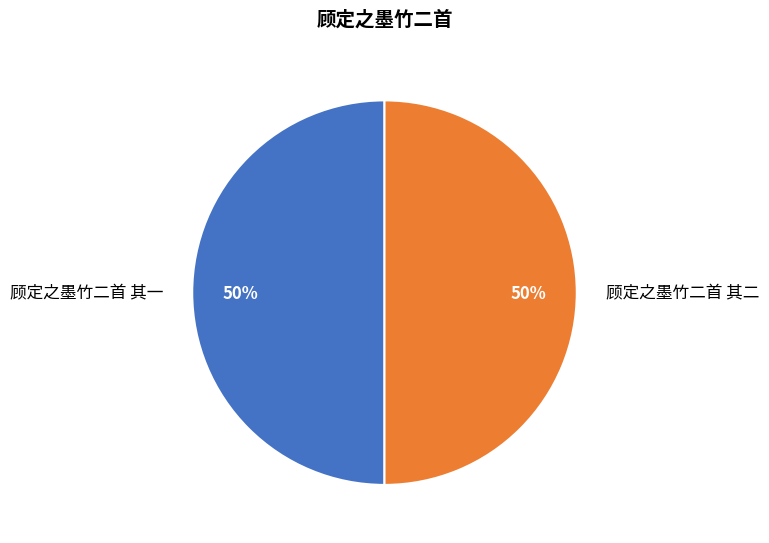

Do 顾定之墨竹二首 其一 and 顾定之墨竹二首 其二 together represent more than half of the pie?

Yes